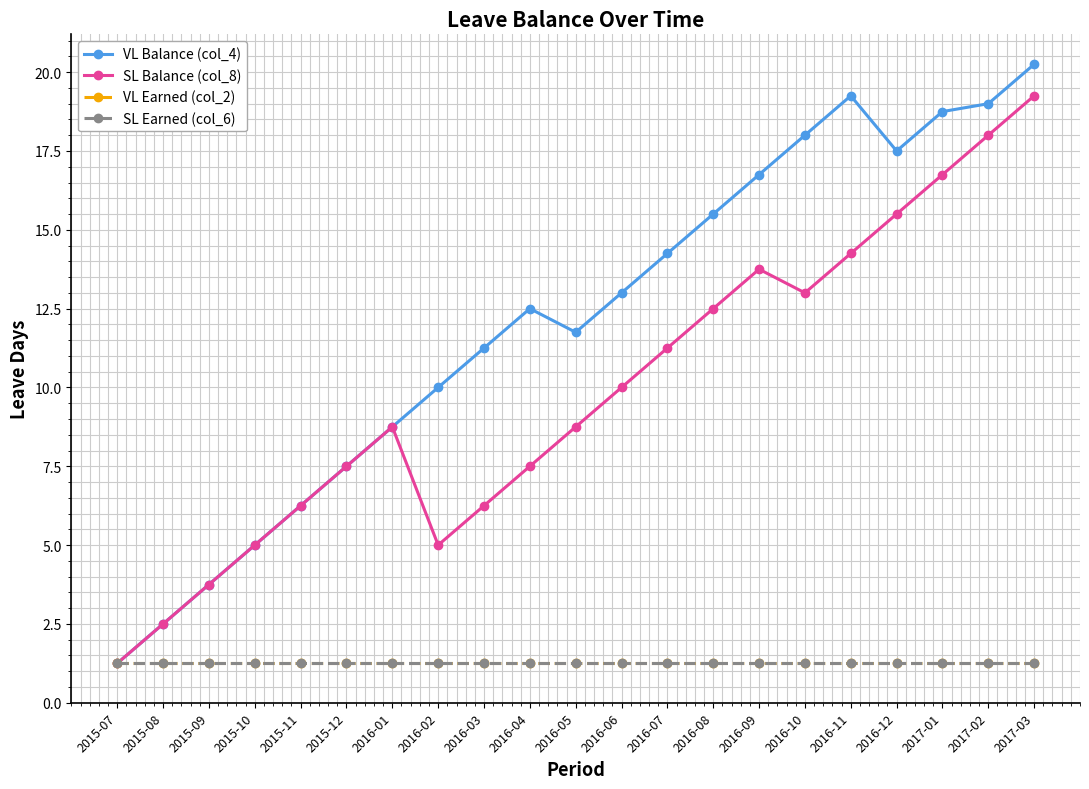

Rank the categories by SL Balance (col_8) value from highest to lowest.

2017-03, 2017-02, 2017-01, 2016-12, 2016-11, 2016-09, 2016-10, 2016-08, 2016-07, 2016-06, 2016-01, 2016-05, 2015-12, 2016-04, 2015-11, 2016-03, 2015-10, 2016-02, 2015-09, 2015-08, 2015-07